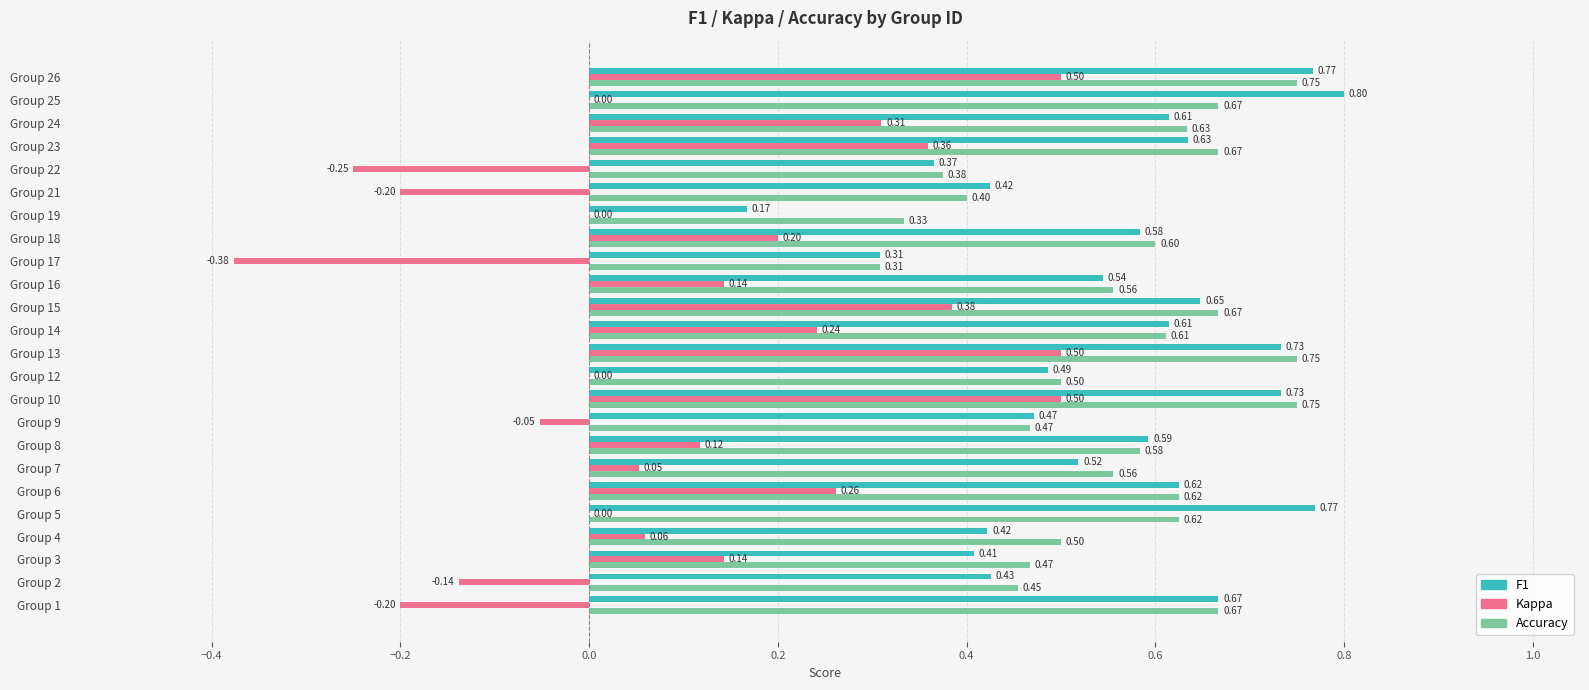

At which category is the sum across all series the highest?

Group 26